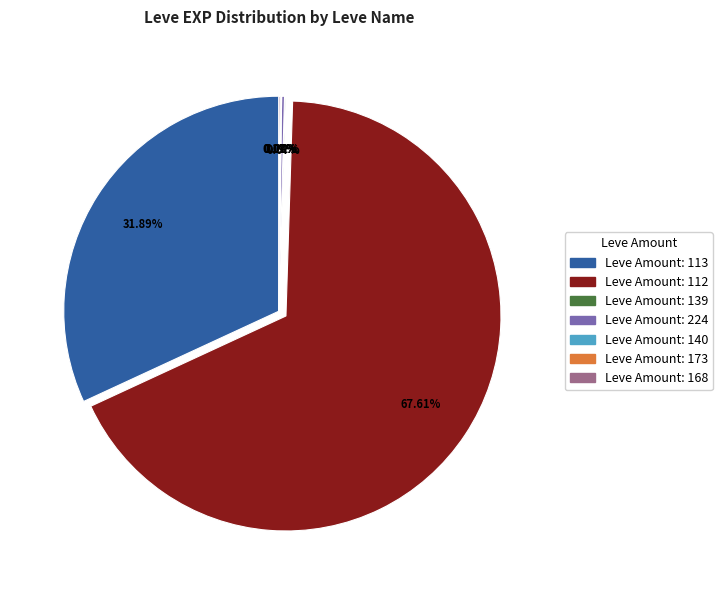

Is there any slice that represents more than half of the pie?

Yes